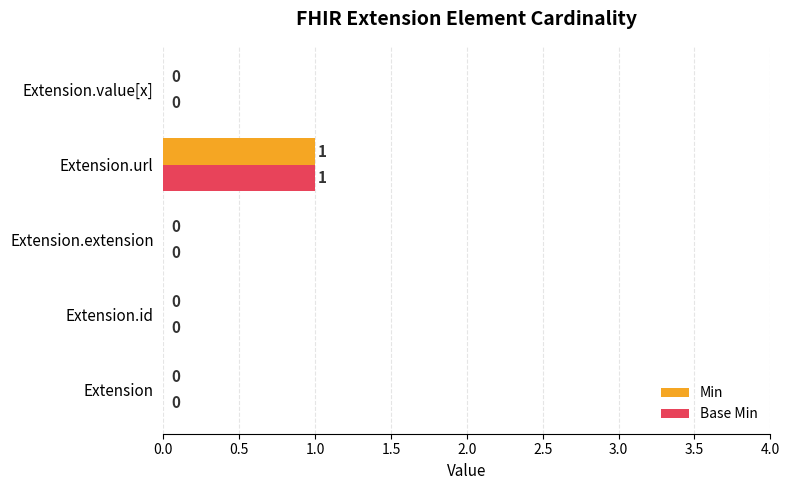

How many Base Min values are between 0 and 1?

5